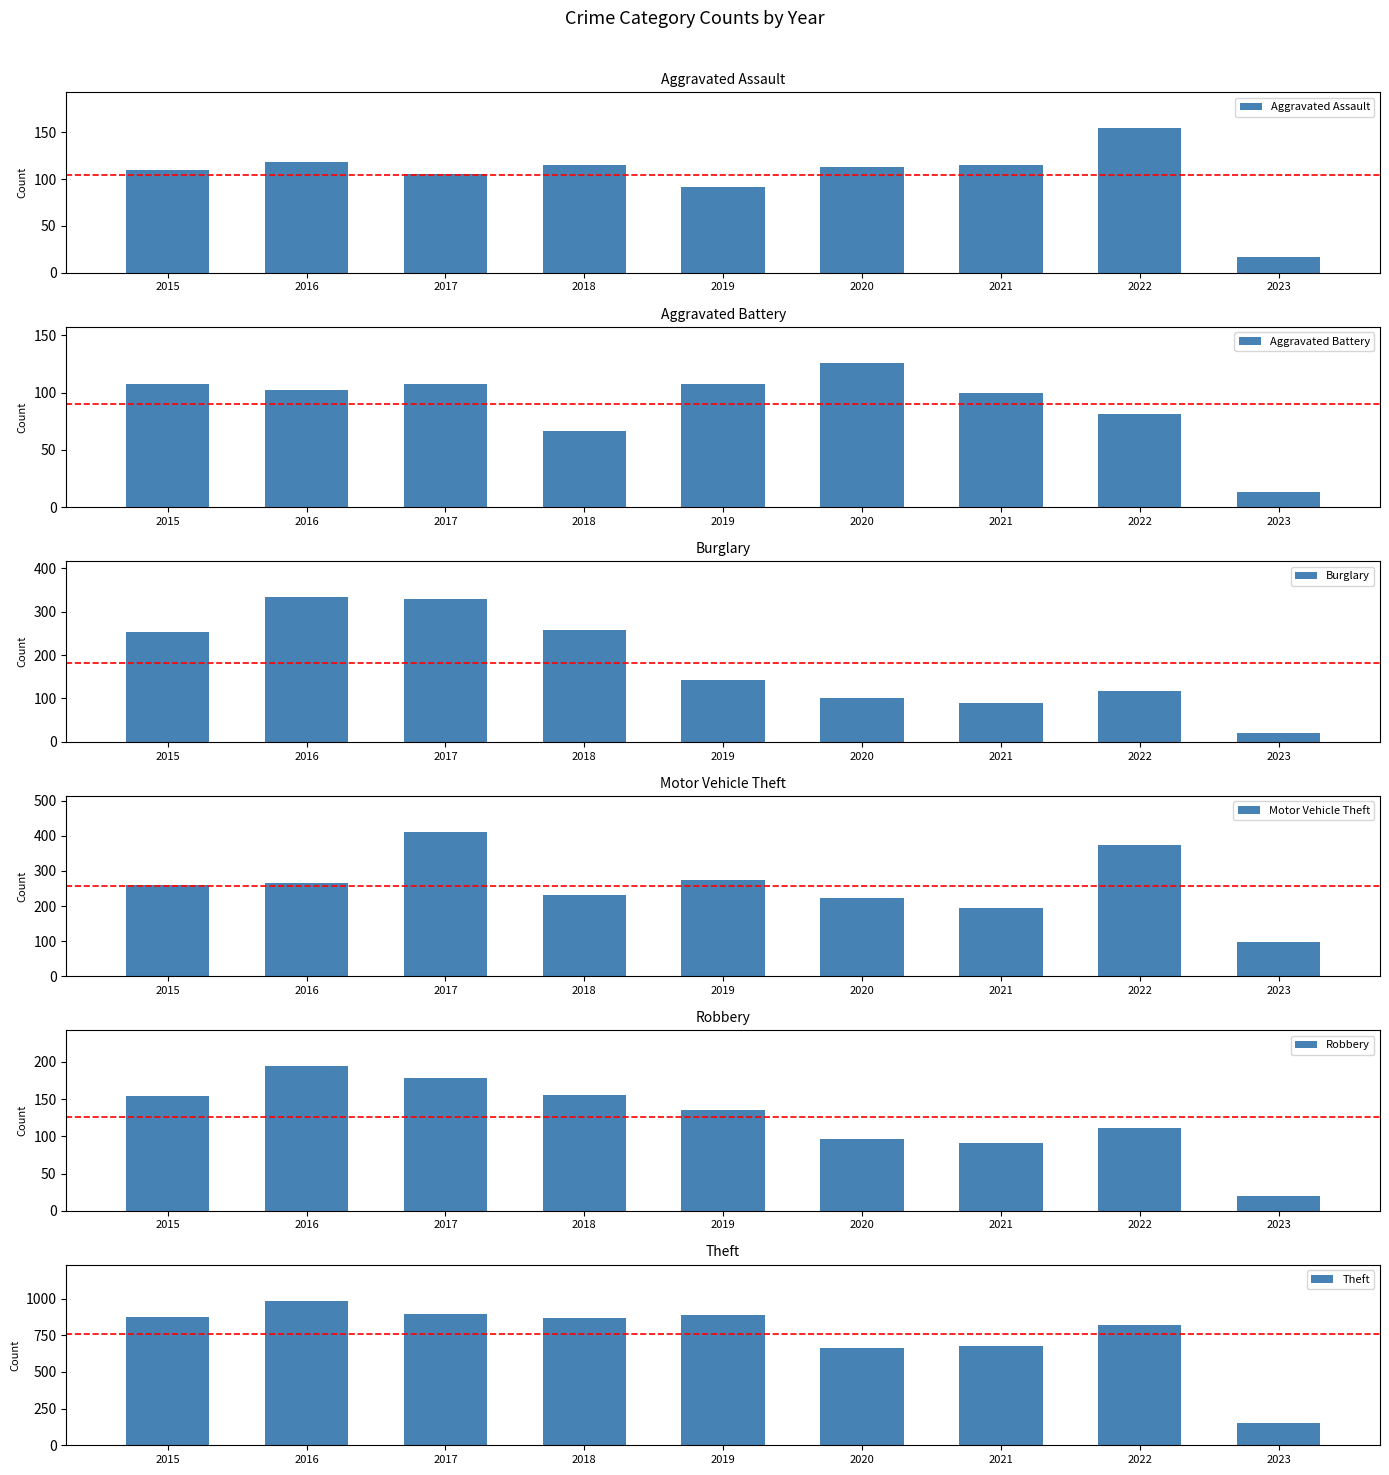

What are all the series names shown in the legend?

Aggravated Assault, Aggravated Battery, Burglary, Motor Vehicle Theft, Robbery, Theft